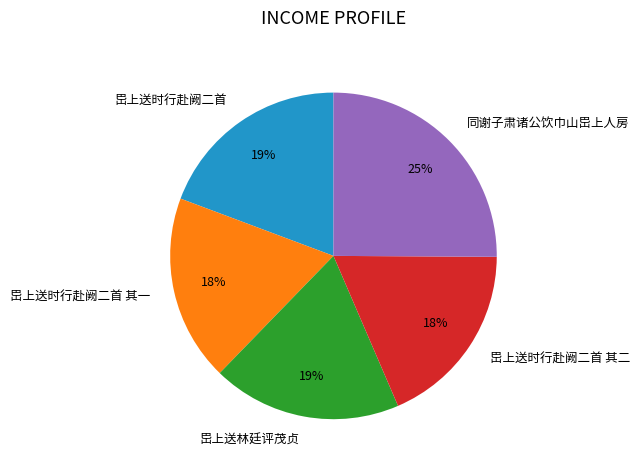

To the nearest percent, what percentage of the pie is 岊上送林廷评茂贞?

19%